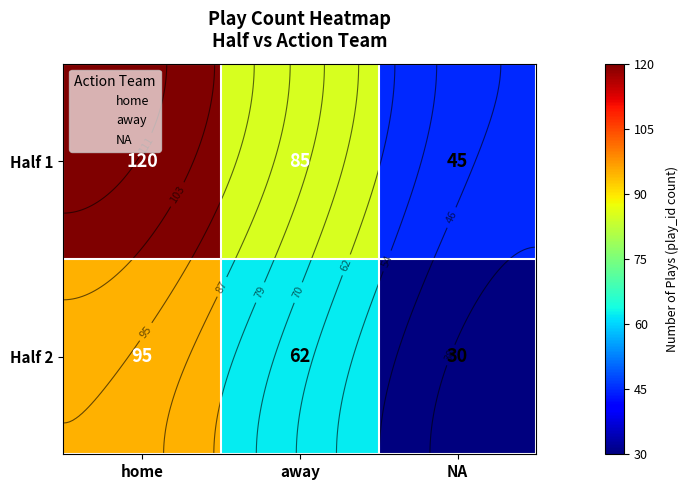

What is the difference between the maximum and minimum values in the Half 2 series?

65